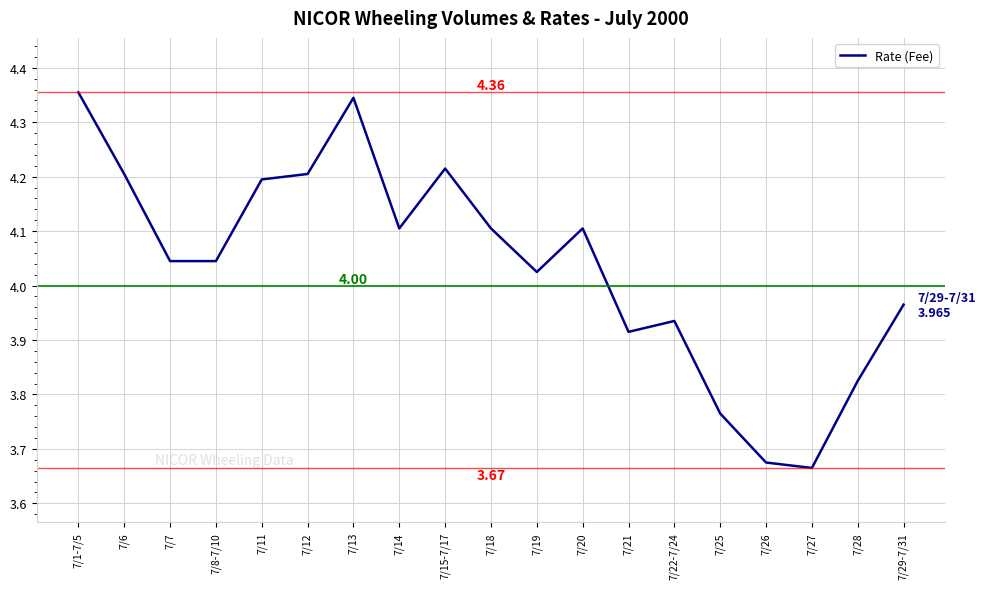

The chart shows a value of 1.5 at 7/29-7/31. True or false?

False